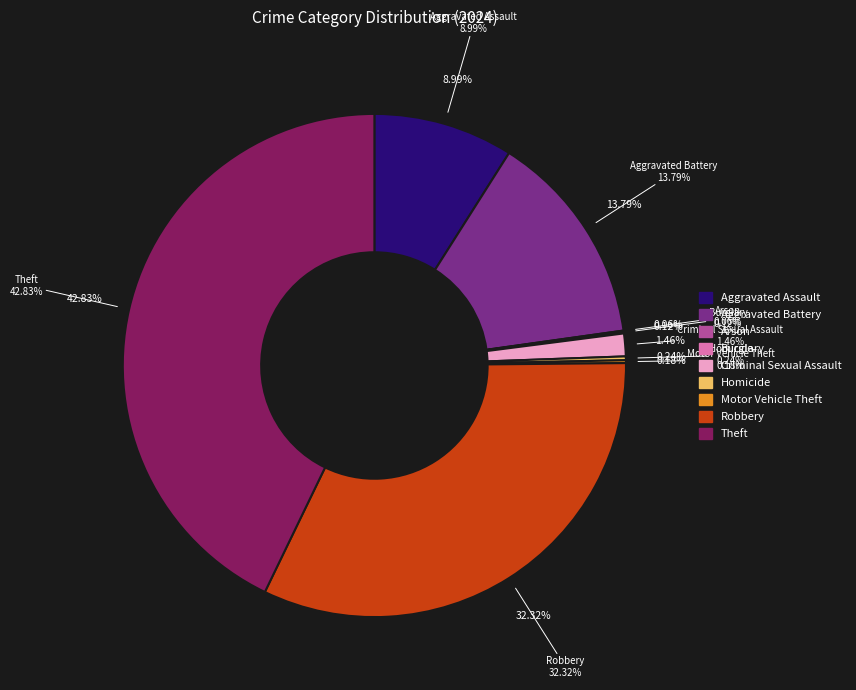

Which slice is the smallest?

Arson